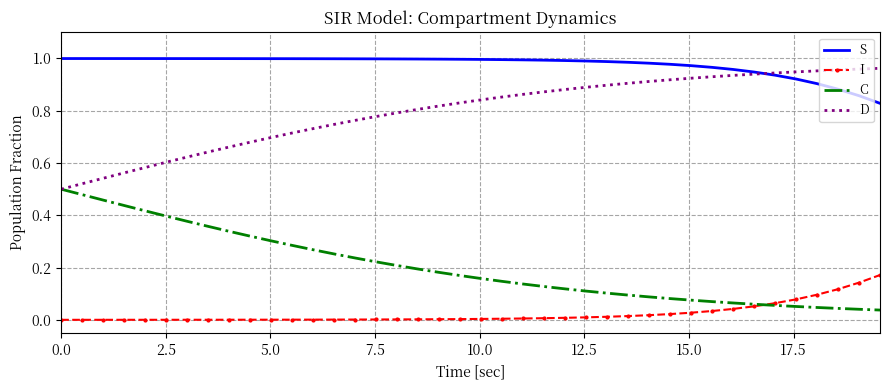

Which series has the largest total across all categories?

S